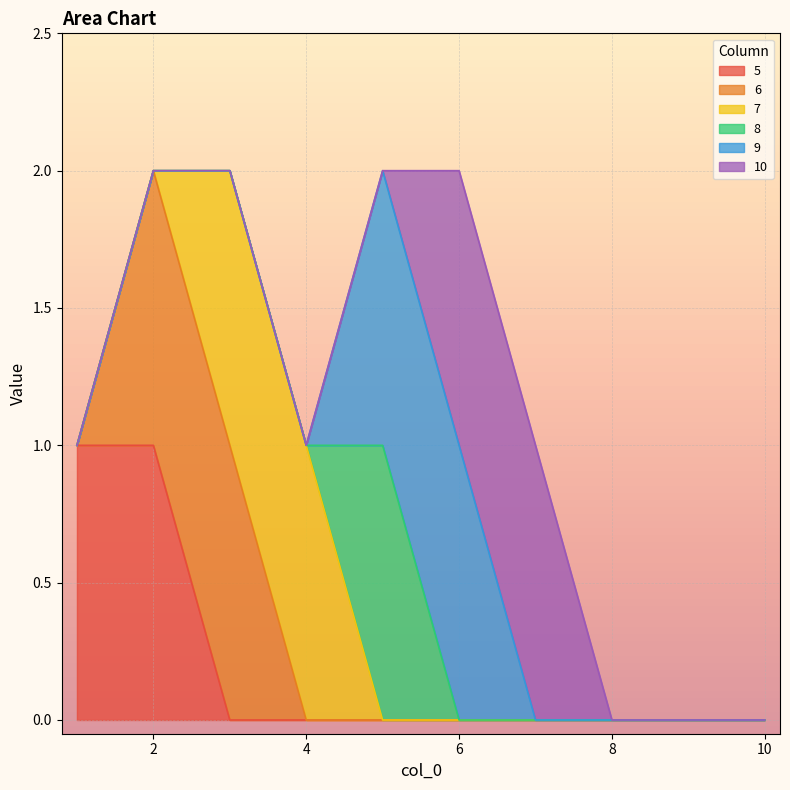

Reading left to right, transcribe all the data shown in this chart.

5: 1	1	0	0	0	0	0	0	0	0
6: 0	1	1	0	0	0	0	0	0	0
7: 0	0	1	1	0	0	0	0	0	0
8: 0	0	0	0	1	0	0	0	0	0
9: 0	0	0	0	1	1	0	0	0	0
10: 0	0	0	0	0	1	1	0	0	0